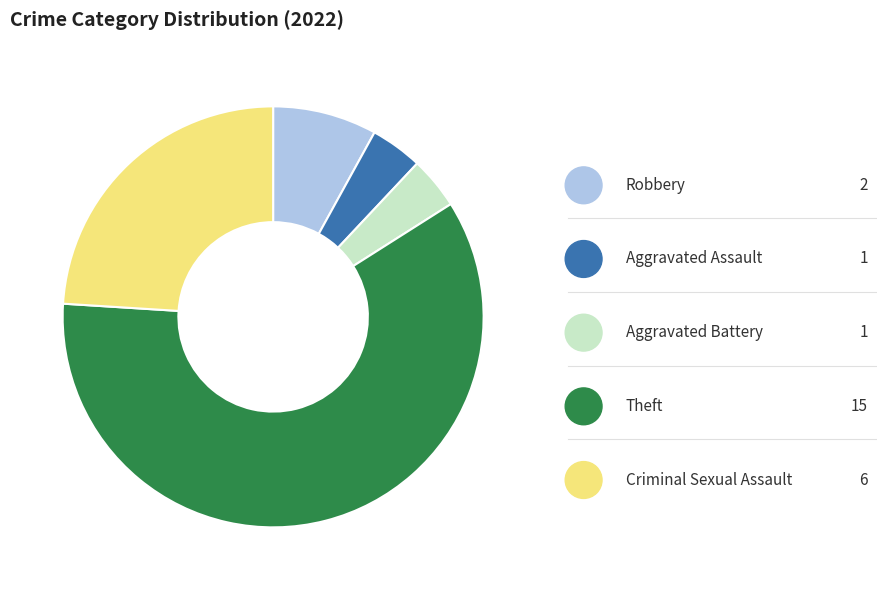

Is Aggravated Battery the majority of the pie?

No